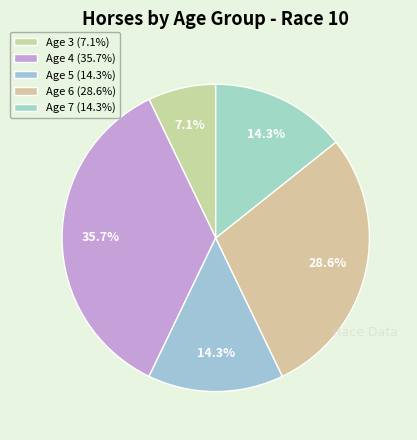

Does Age 5 account for over 50% of the chart?

No